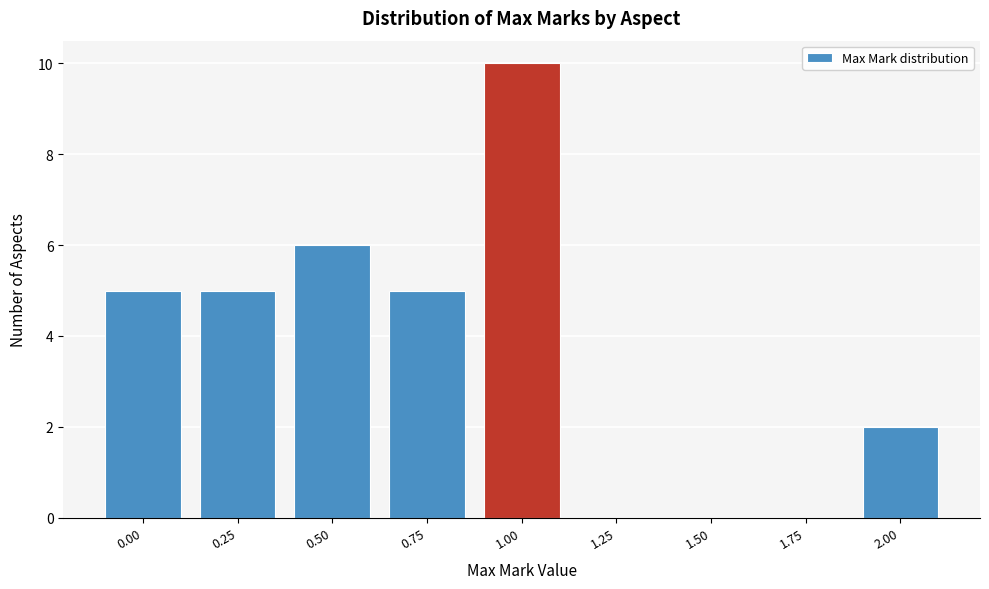

Reading left to right, extract all data points from this chart.

0.00=5	0.25=5	0.50=6	0.75=5	1.00=10	1.25=0	1.50=0	1.75=0	2.00=2